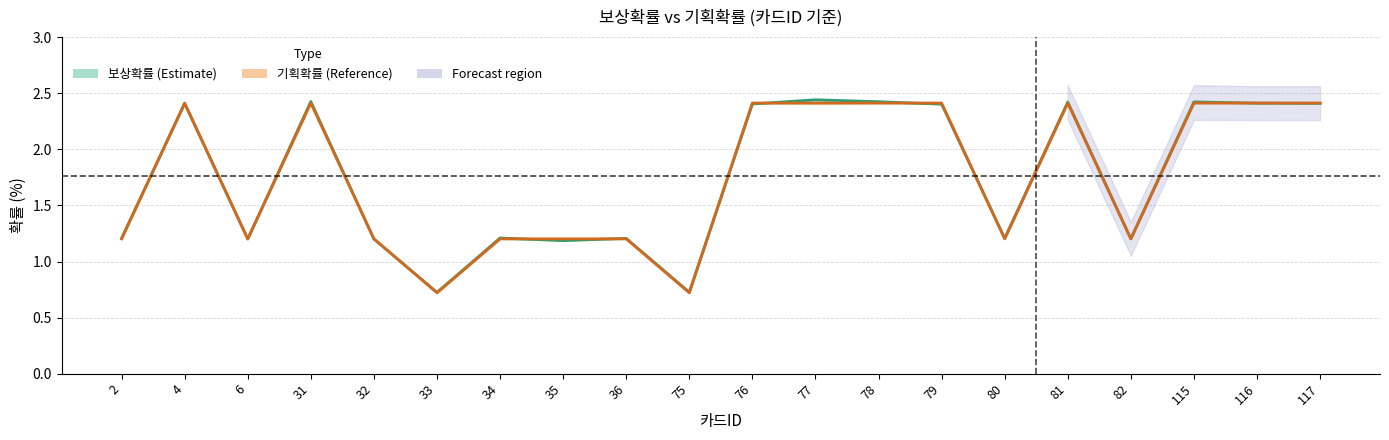

Reading left to right, what are all the values shown in this chart?

보상확률 (Estimate): 2=1.2	4=2.4	6=1.2	31=2.4	32=1.2	33=0.7	34=1.2	35=1.2	36=1.2	75=0.7	76=2.4	77=2.4	78=2.4	79=2.4	80=1.2	81=2.4	82=1.2	115=2.4	116=2.4	117=2.4
기획확률 (Reference): 2=1.2	4=2.4	6=1.2	31=2.4	32=1.2	33=0.7	34=1.2	35=1.2	36=1.2	75=0.7	76=2.4	77=2.4	78=2.4	79=2.4	80=1.2	81=2.4	82=1.2	115=2.4	116=2.4	117=2.4